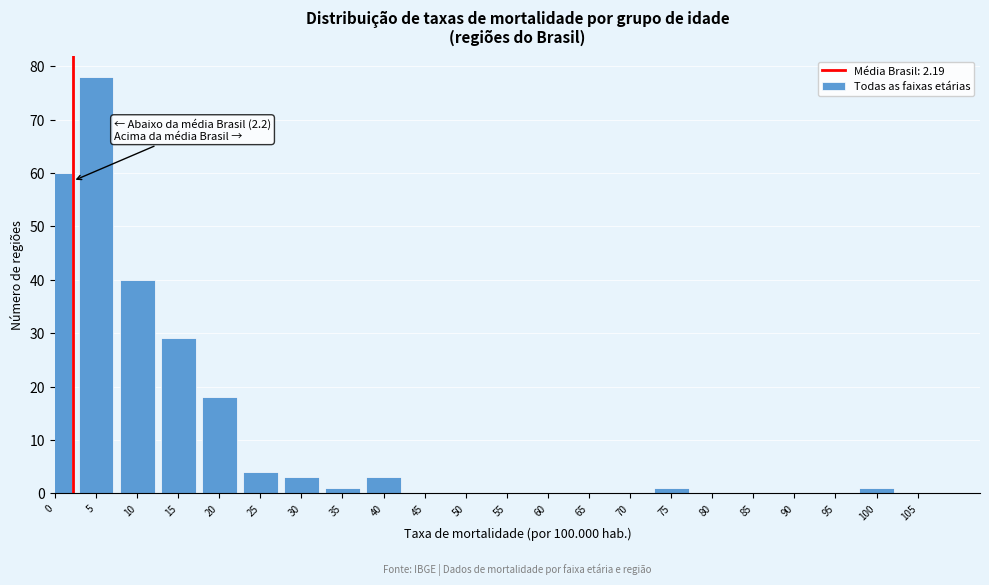

Reading left to right, transcribe all the data shown in this chart.

0=60	5=78	10=40	15=29	20=18	25=4	30=3	35=1	40=3	45=0	50=0	55=0	60=0	65=0	70=0	75=1	80=0	85=0	90=0	95=0	100=1	105=0